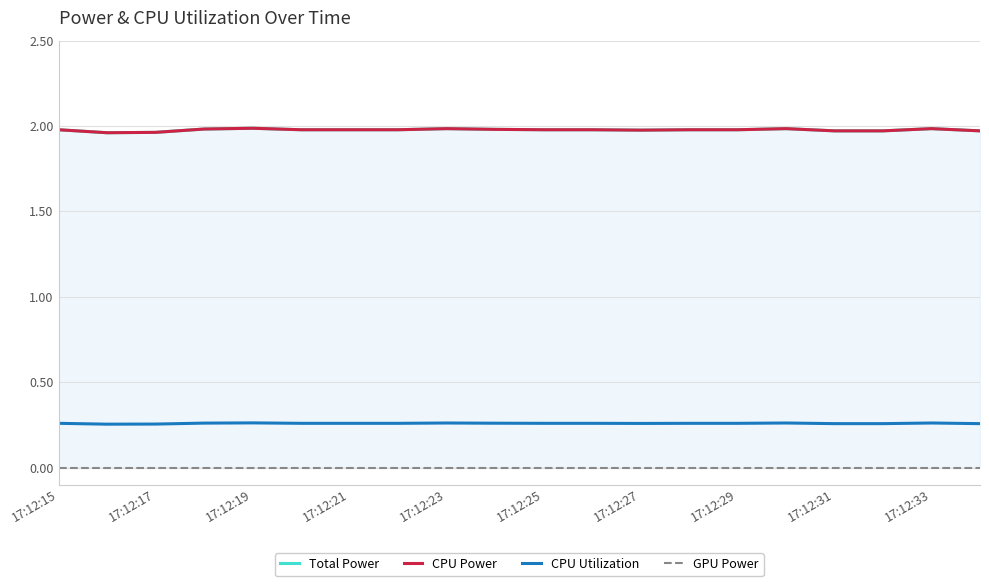

True or false: Total Power and CPU Utilization cross at least once.

False